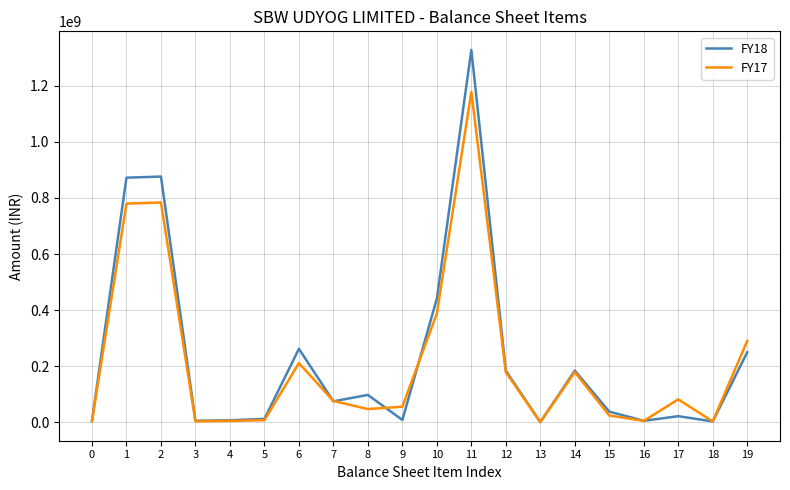

What is the sum of the FY18 values at 18 and 16?

7036360